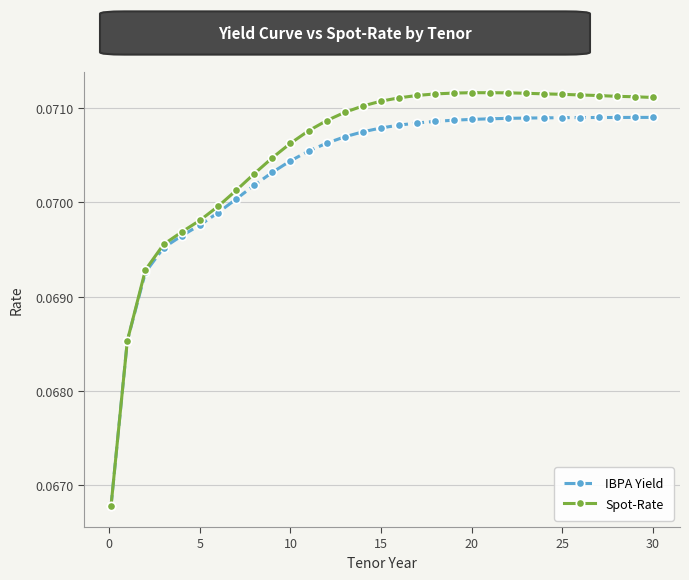

At how many categories does at least one series exceed 0?

31